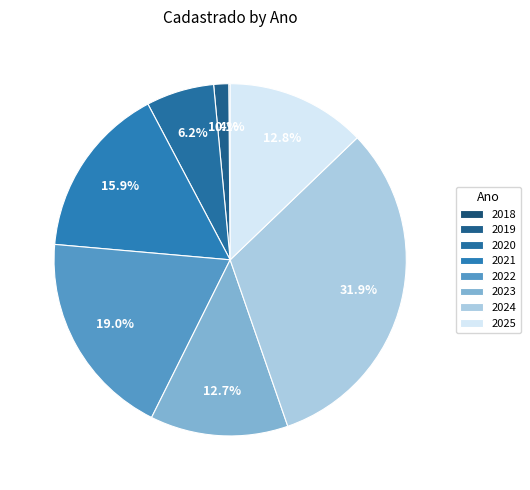

Is there any slice that represents more than half of the pie?

No